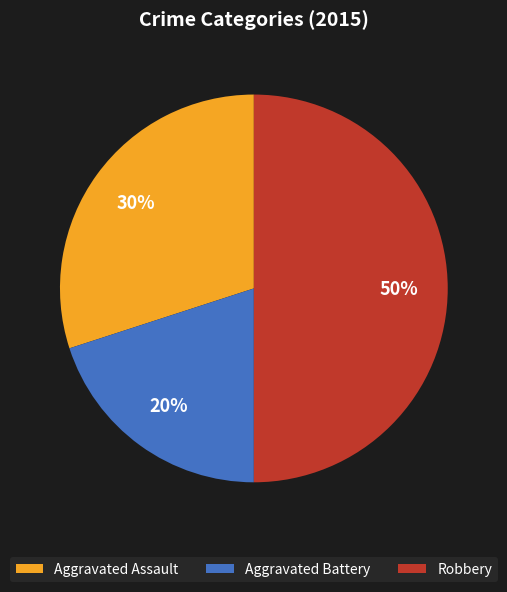

Which category has the biggest portion of the pie?

Robbery